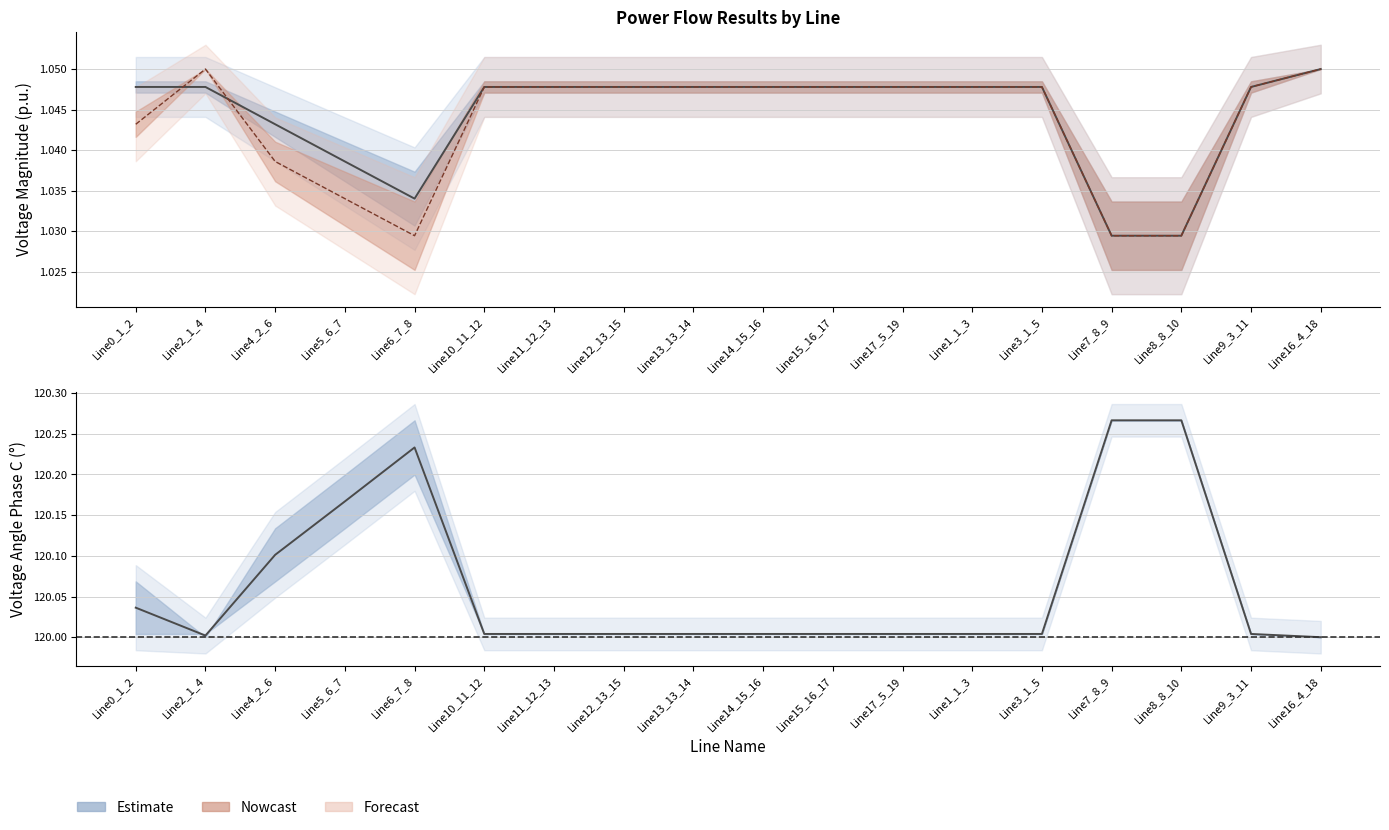

True or false: pf_vm_c_to_pu and pf_vm_b_to_pu intersect in this chart.

False